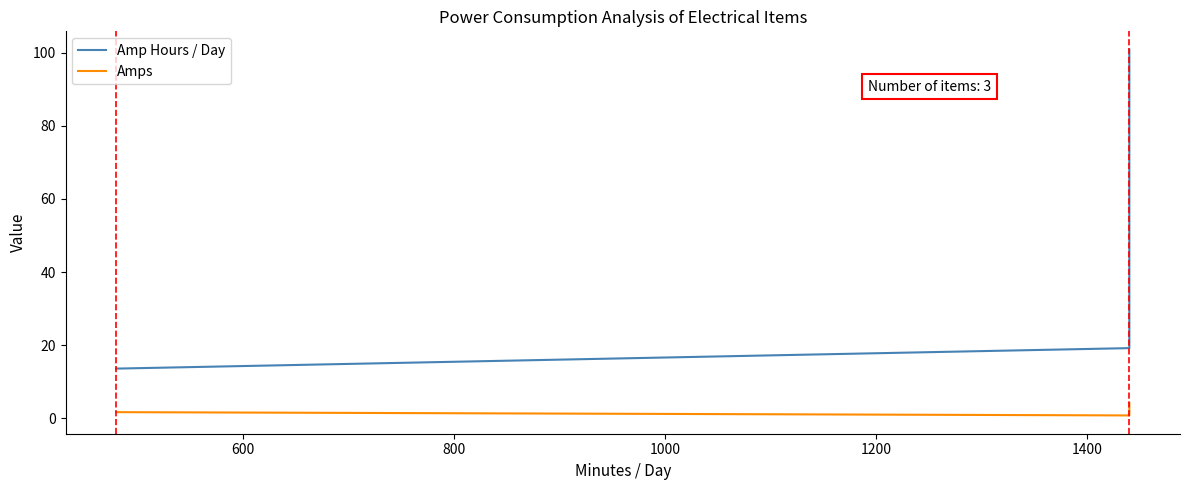

How many values in the Amp Hours / Day series exceed 19?

2